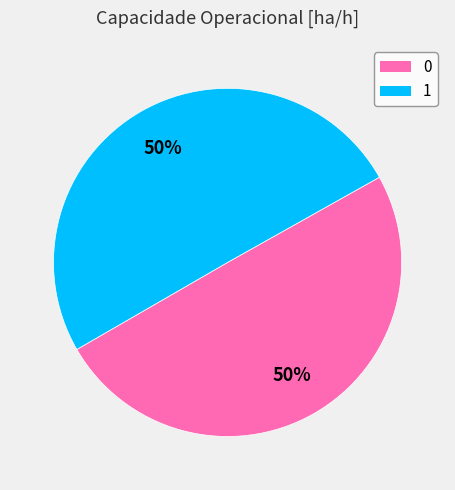

To the nearest percent, what percentage of the pie is 0?

50%